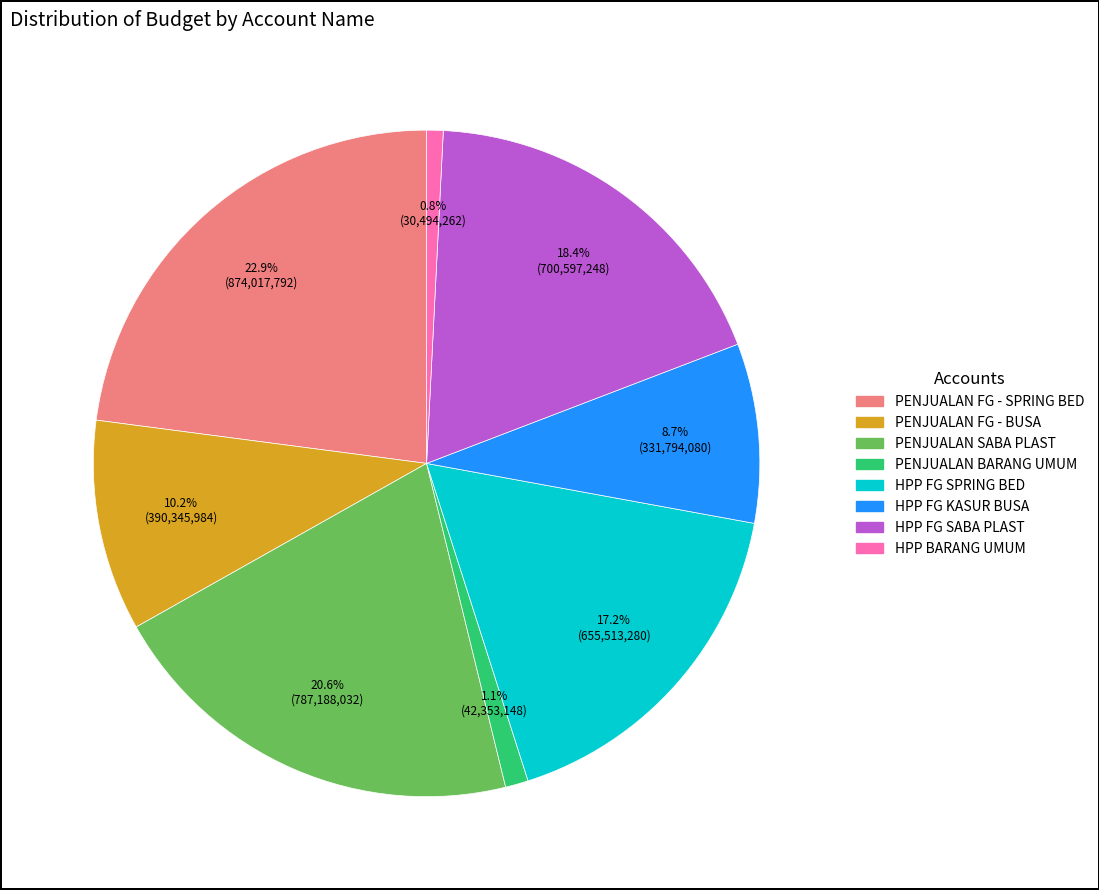

Which category has the biggest portion of the pie?

PENJUALAN FG - SPRING BED